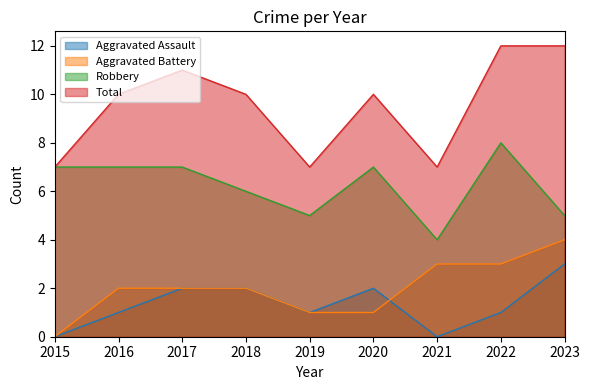

The value of Total at 2023 is 12. True or false?

True